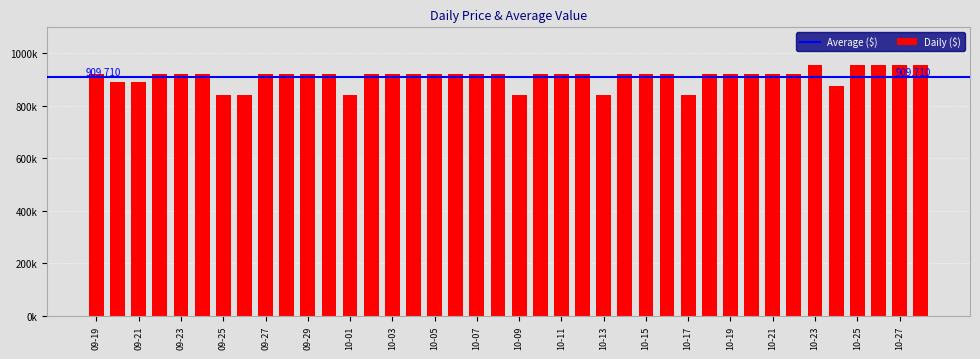

Which category has the highest value across all series?

10-23